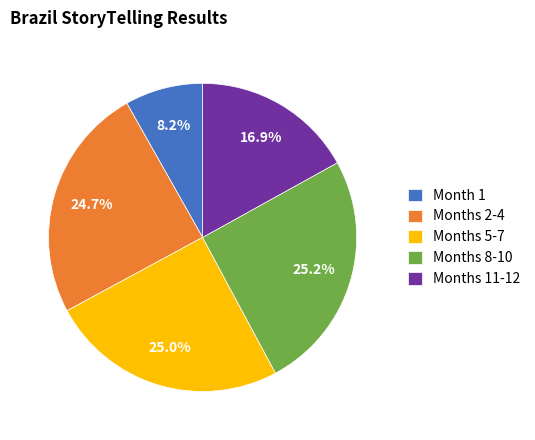

How much of the chart is everything except Months 5-7?

75.0%